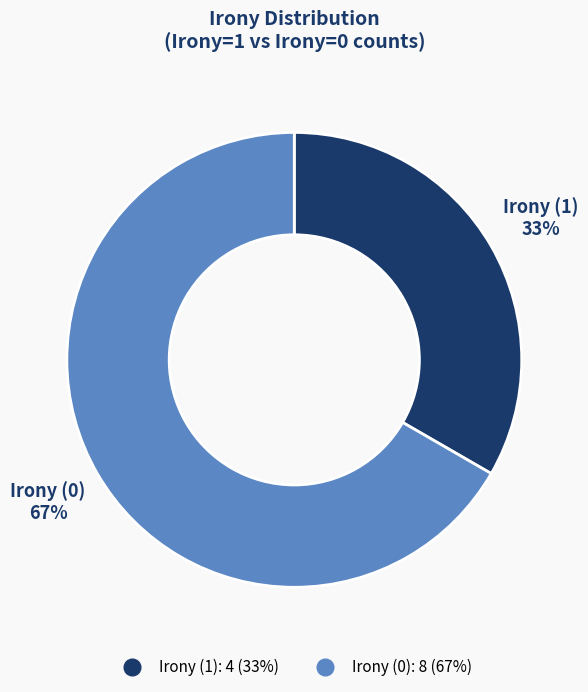

Is the sum of Irony (0) and Irony (1) greater than half?

Yes